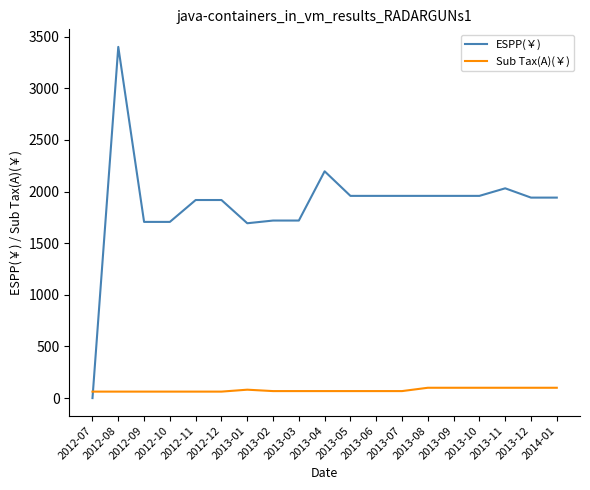

What are all the series names shown in the legend?

ESPP(￥), Sub Tax(A)(￥)